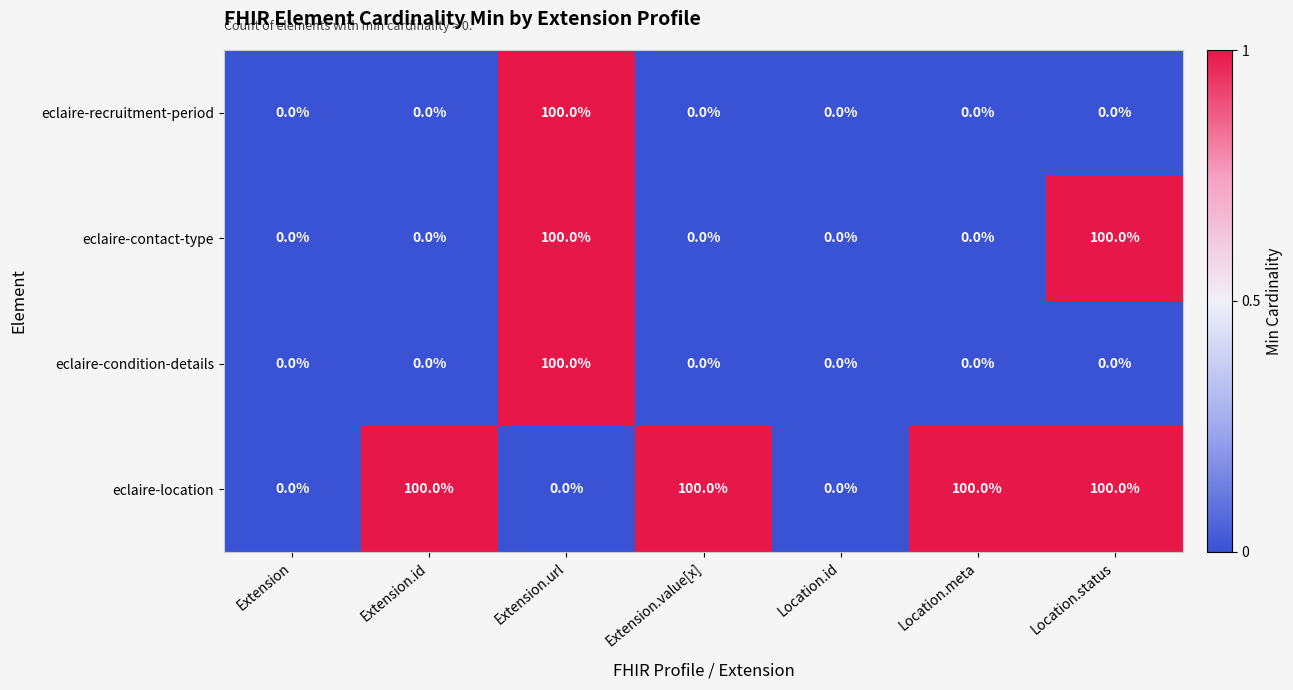

True or false: eclaire-condition-details has a value of 0 at Extension.id.

True